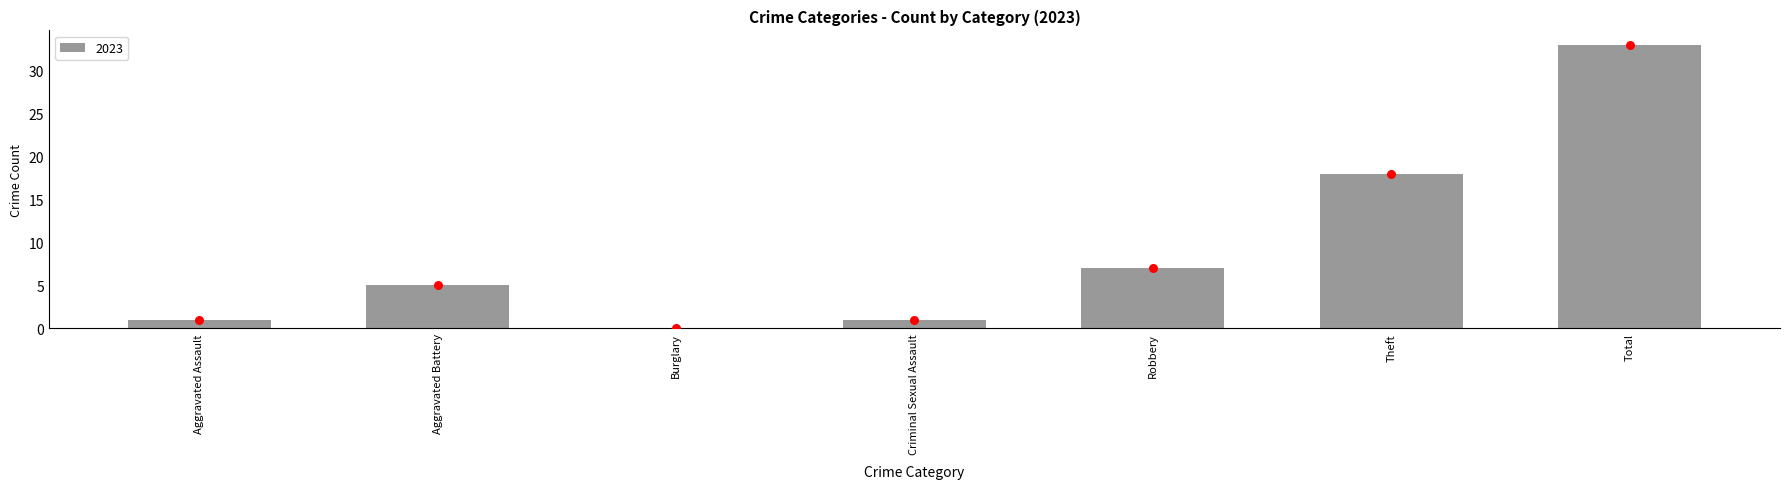

Is it true that 2023 equals 5 at Aggravated Battery?

True